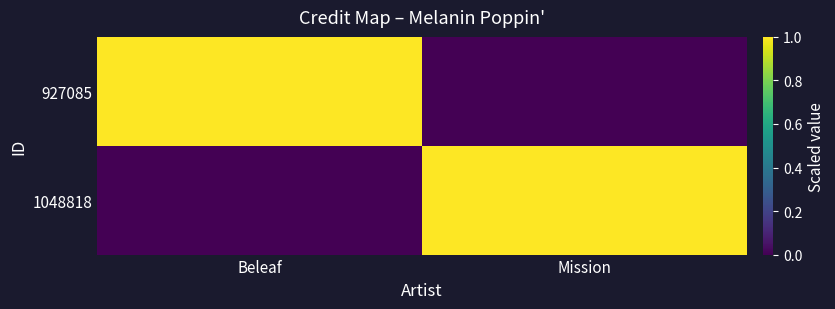

How many distinct data groups are displayed?

2